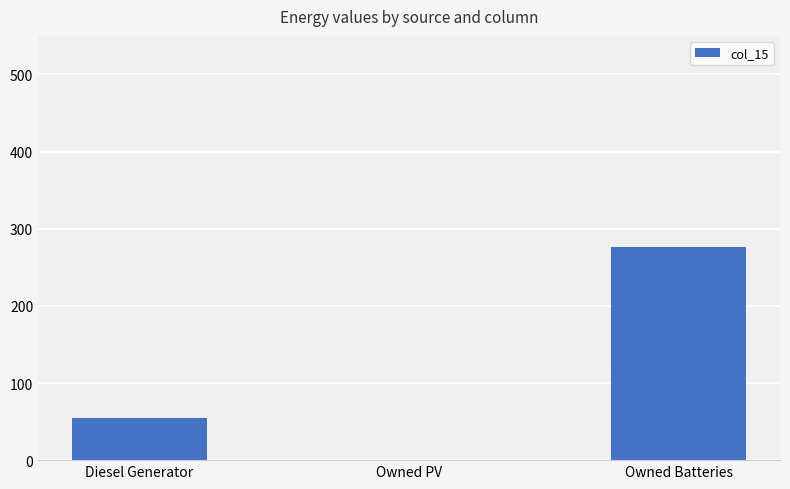

True or false: the data shows 0.0 at Owned PV.

True